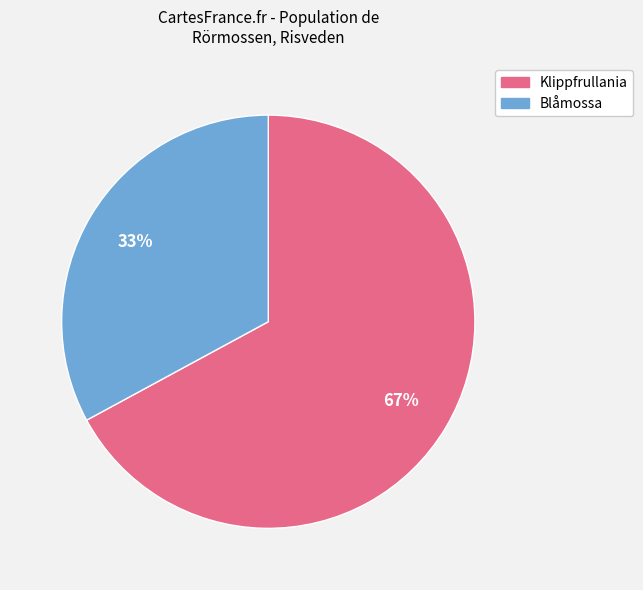

Does any single category account for the majority?

Yes